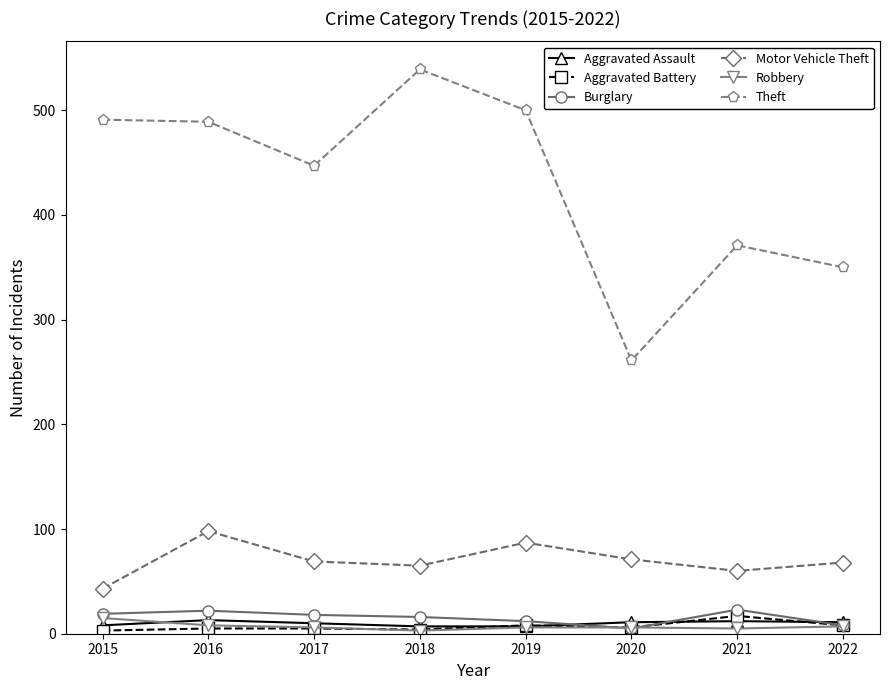

True or false: Aggravated Assault has more than 1 interior local peaks.

True